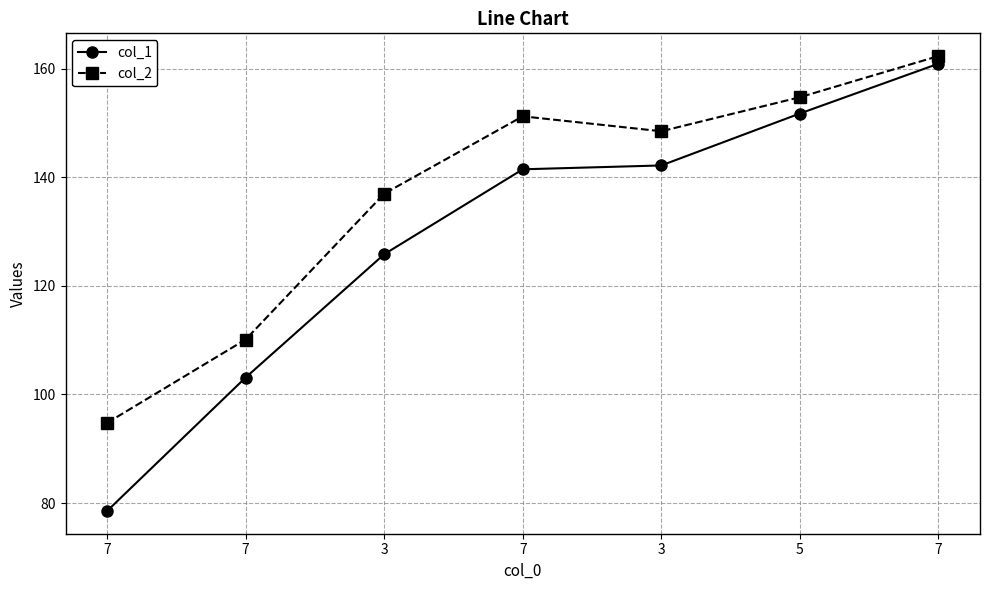

At 3, list the series in order from smallest to largest.

col_1, col_2